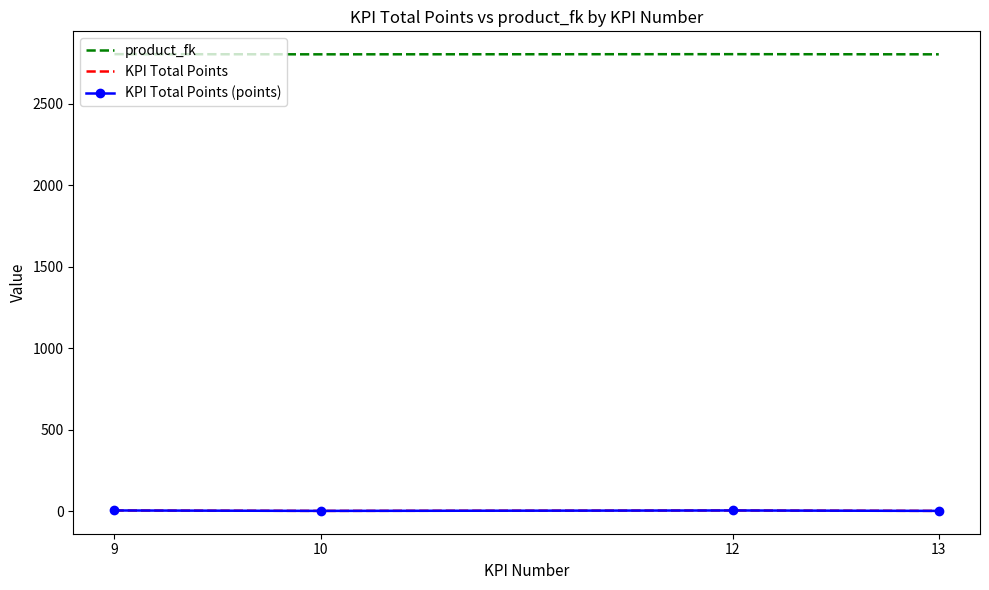

At which category does KPI Total Points reach its first local peak?

12